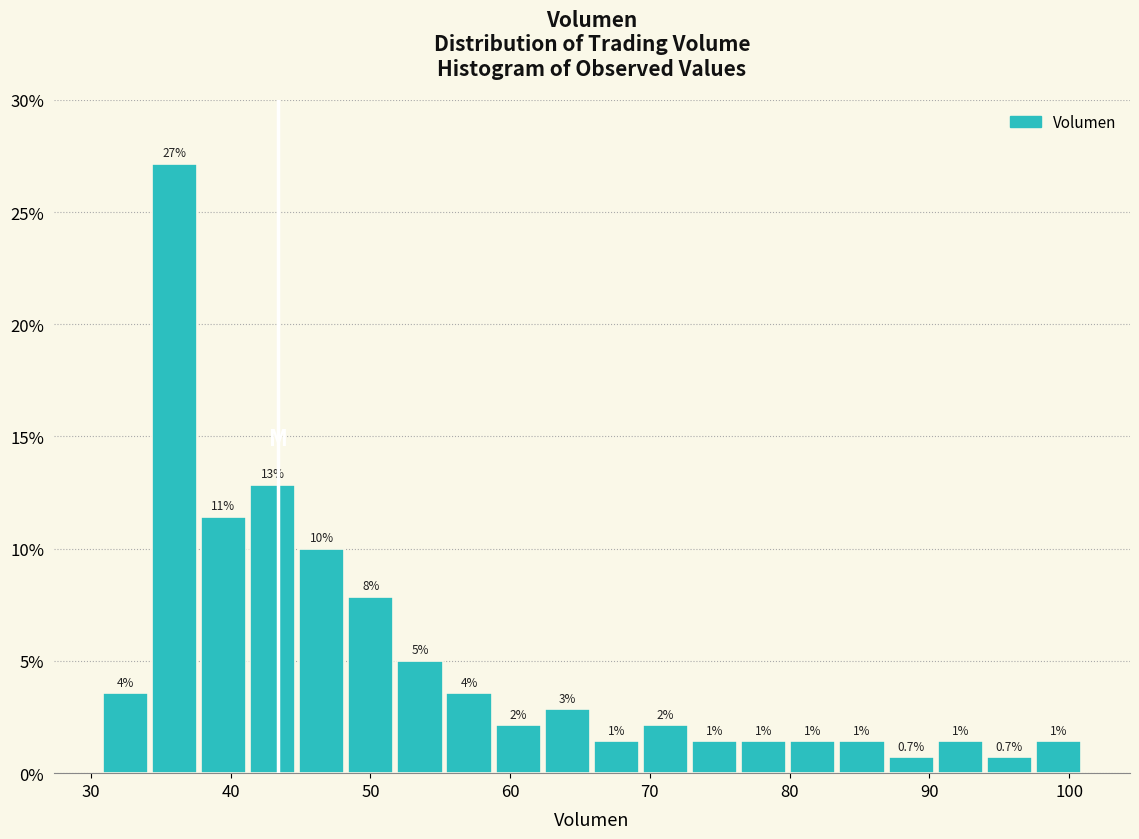

Around what value on the x-axis is the tallest bar? Give the approximate position of its centre, as read against the axis.

36